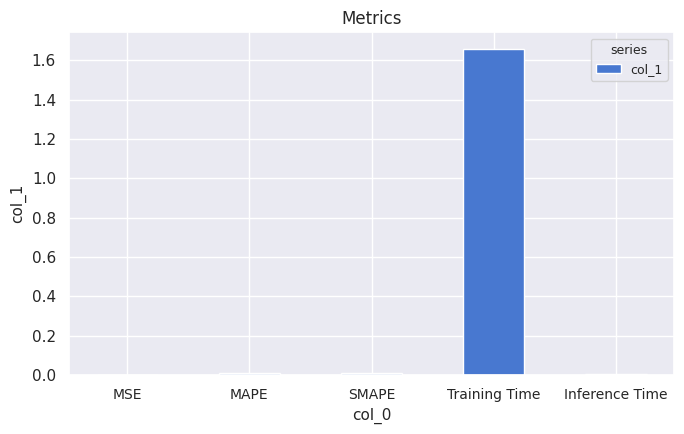

At which category does the chart reach its peak across all series?

Training Time